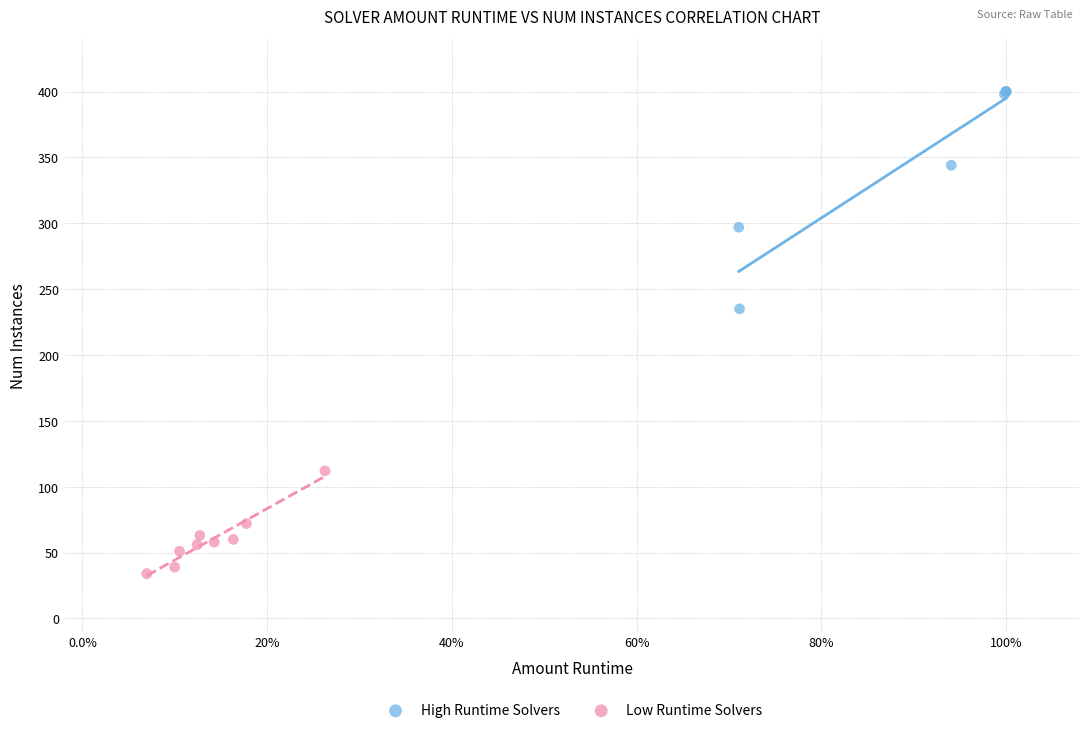

Which series has the widest spread of Y values?

High Runtime Solvers